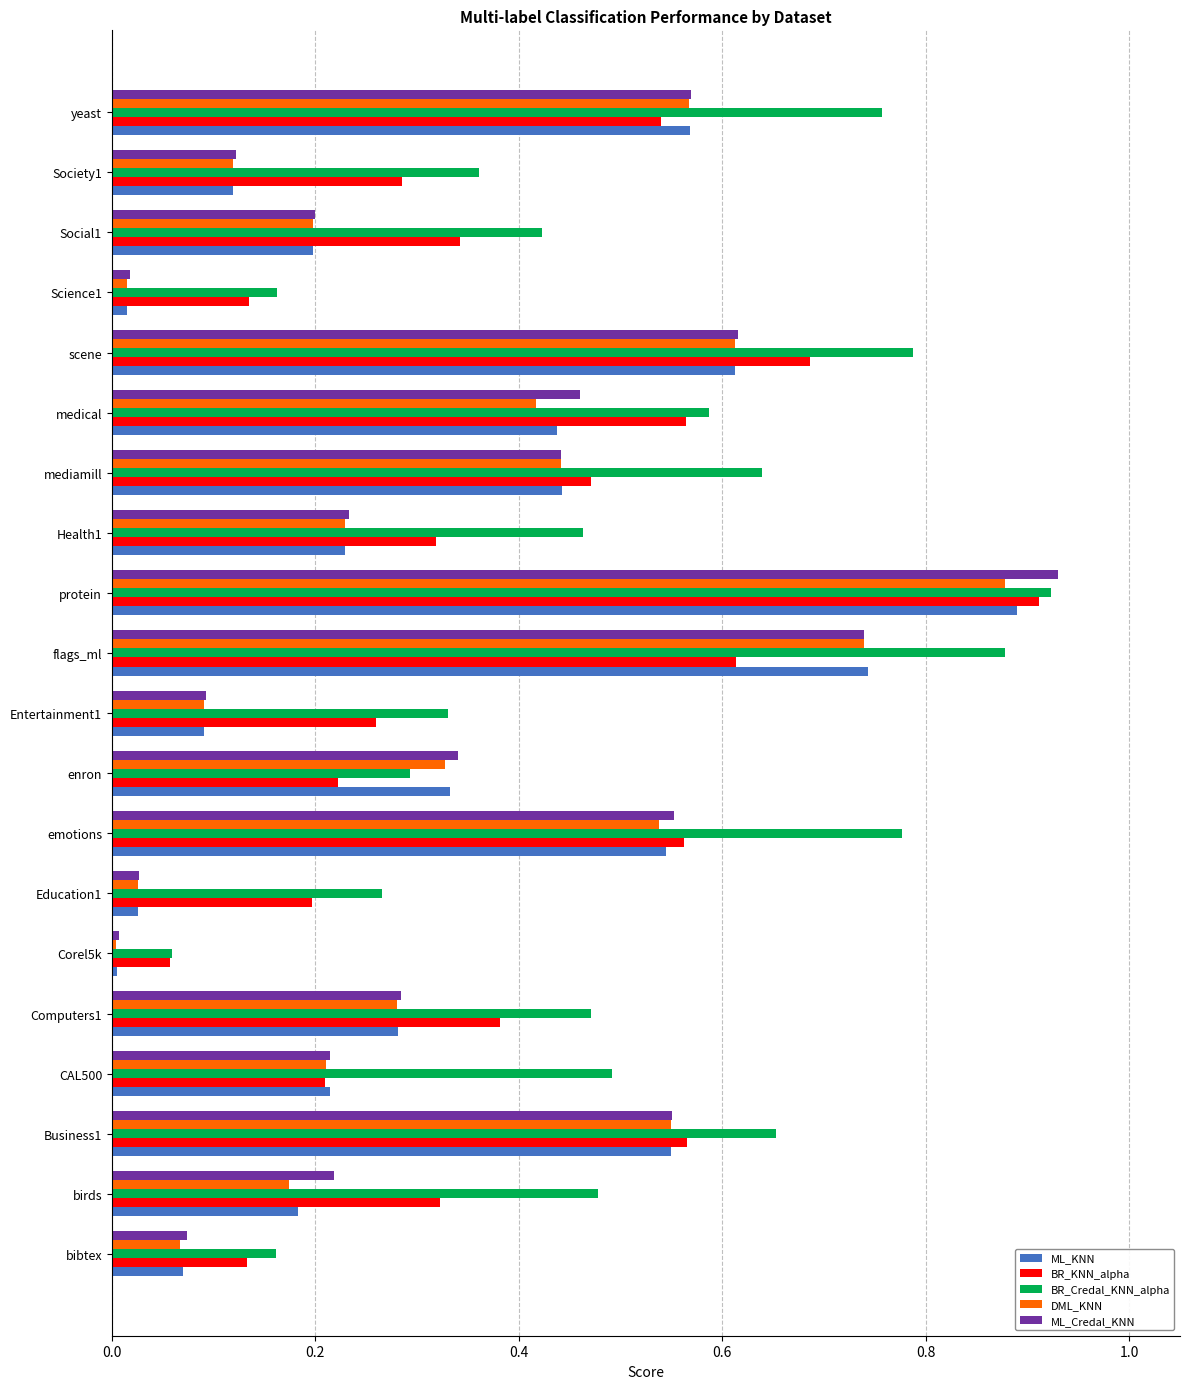

Which series has the largest range (max minus min)?

ML_Credal_KNN